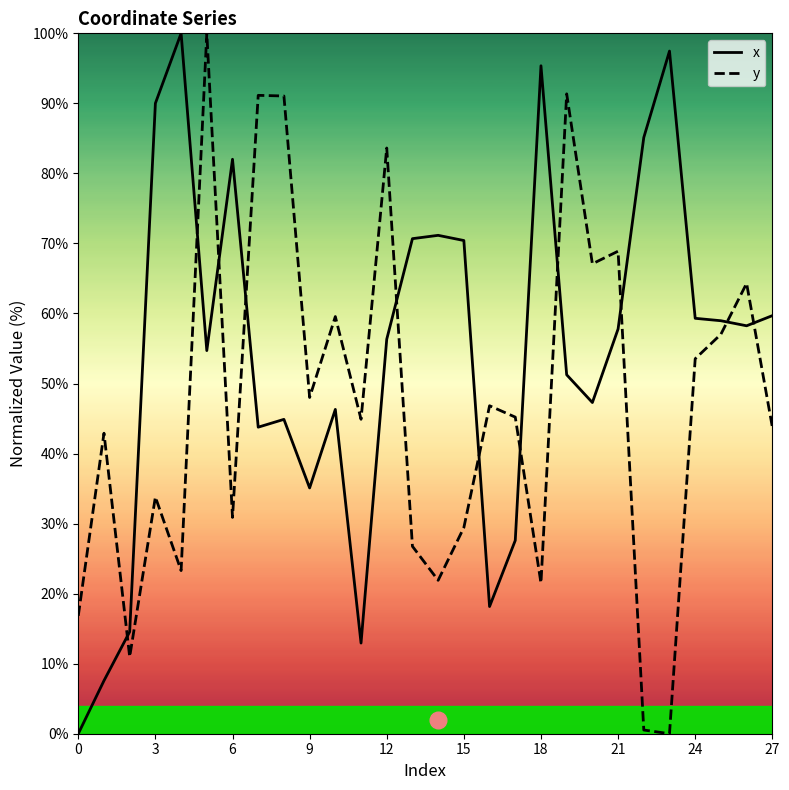

What is the difference between the maximum and minimum values in the y series?

100.0